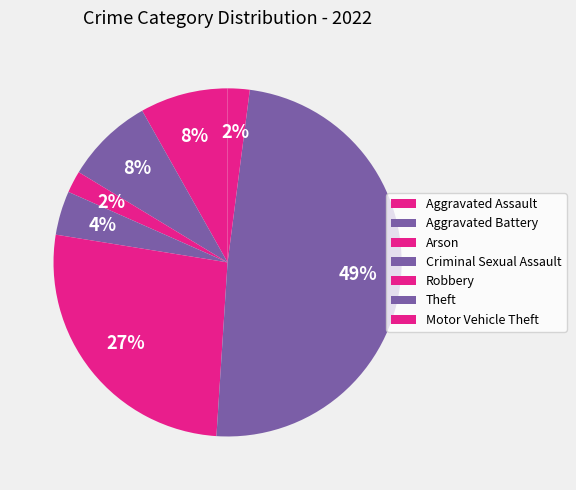

Does any single category account for the majority?

No